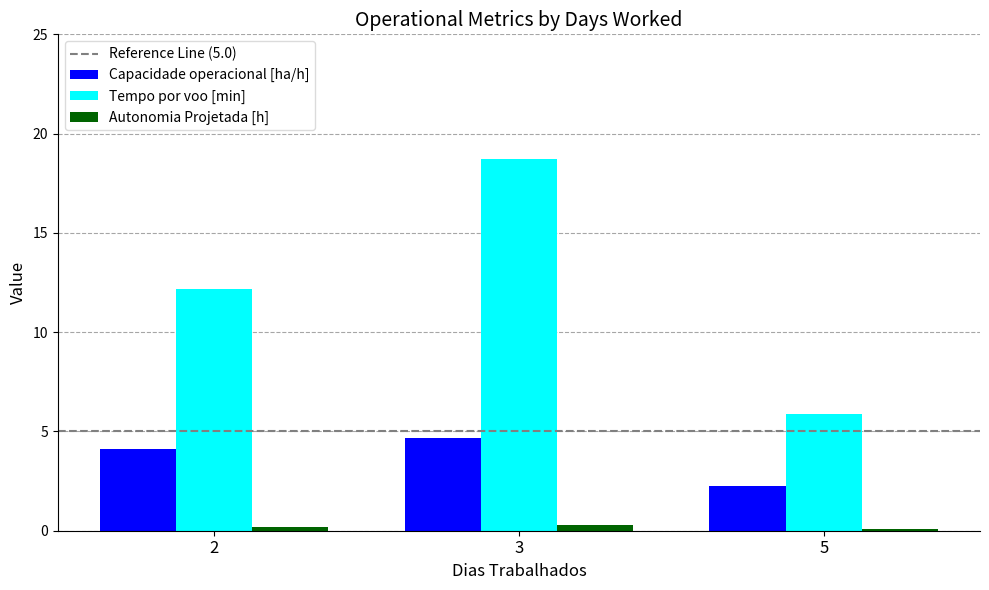

The Autonomia Projetada [h] series shows 0.1 at 5. True or false?

True